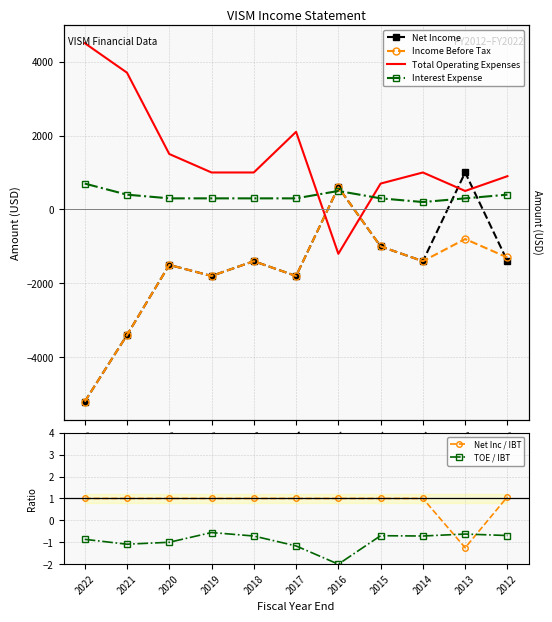

Which series has the largest range (max minus min)?

Net Income